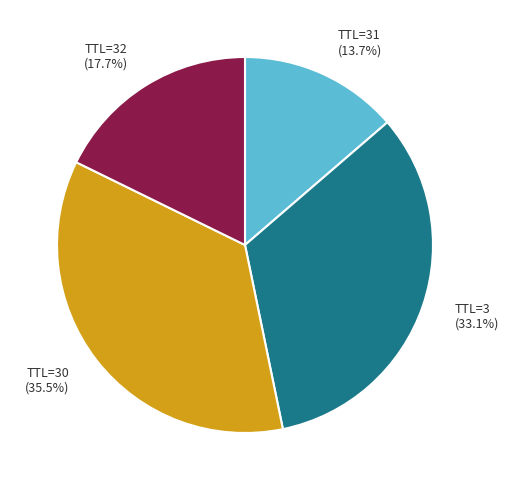

Does TTL=32 represent more than half of the total?

No